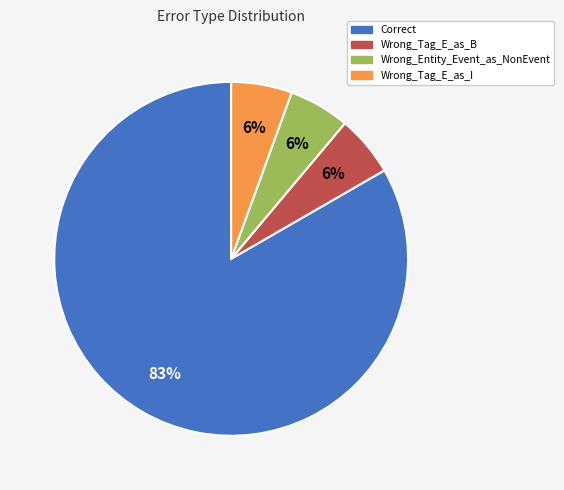

How many segments does this pie chart have?

4